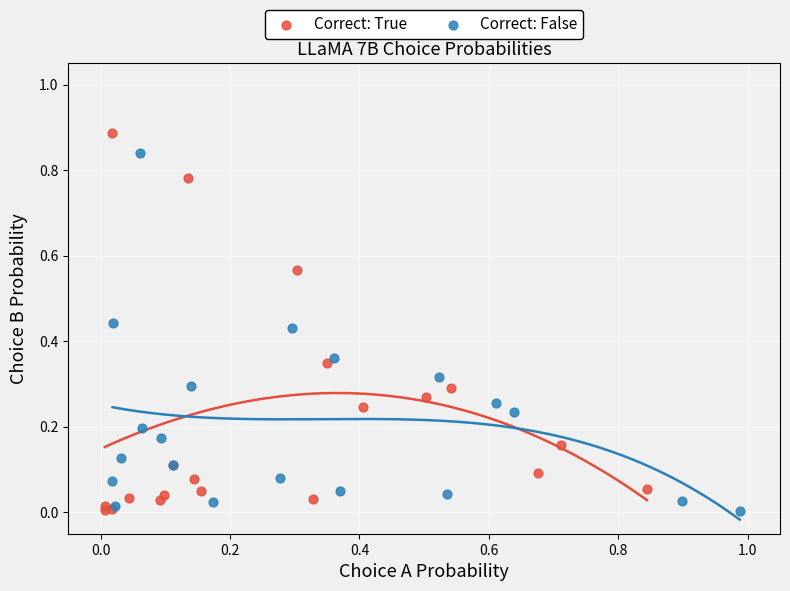

Which series contains the highest Y value?

Correct: True